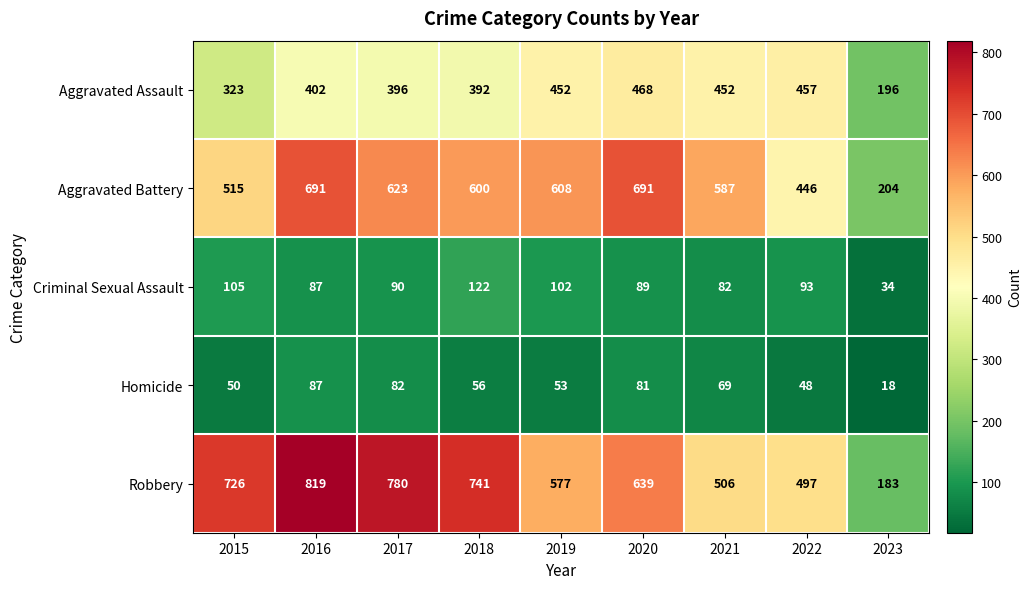

Which series changed the most between 2016 and 2020?

Robbery